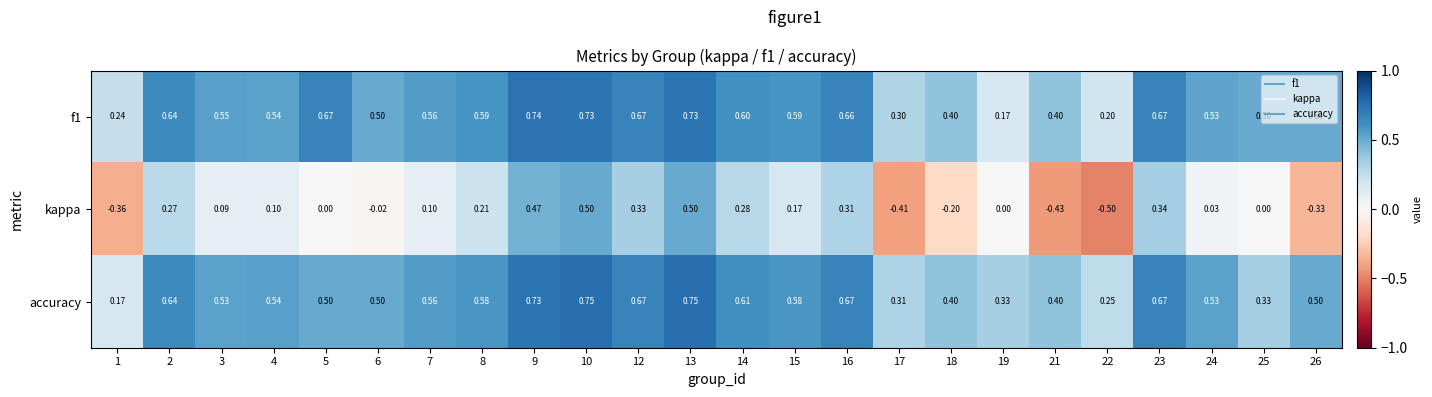

Which series has the widest spread of values?

kappa